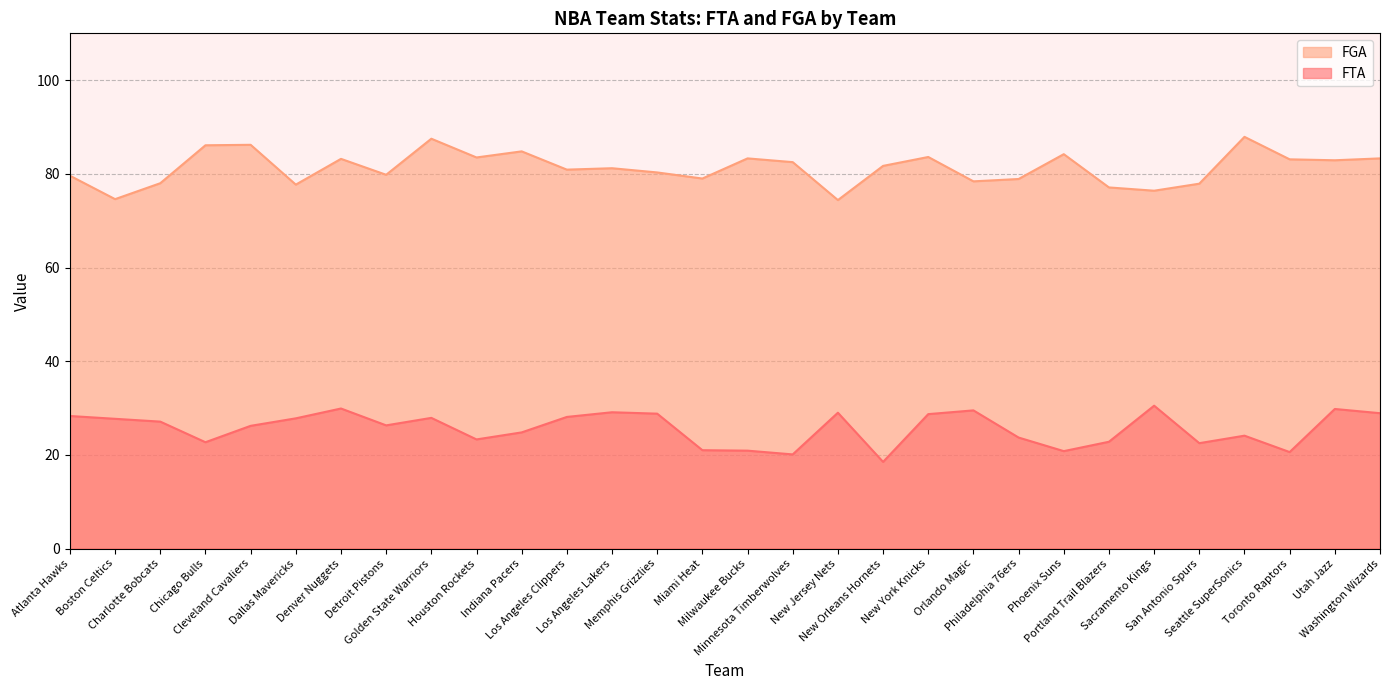

The FGA series shows 78.4 at Orlando Magic. True or false?

True